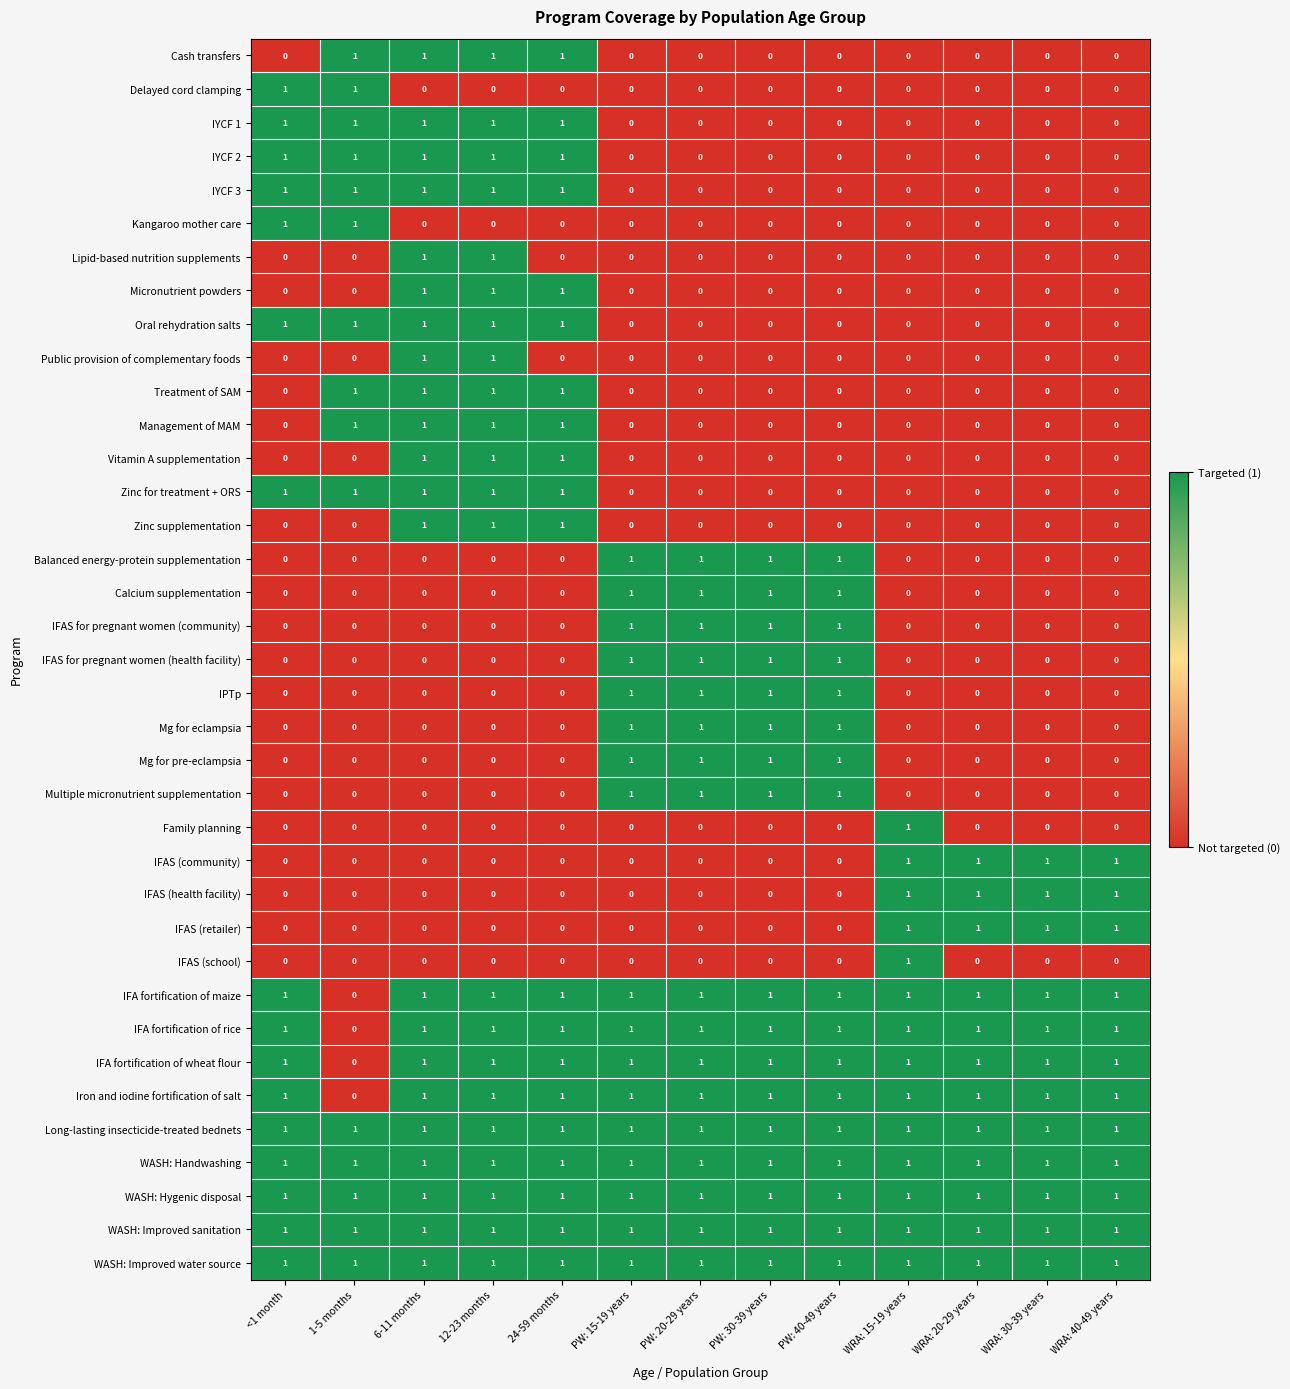

How many IFAS (community) values are between 0 and 1?

13